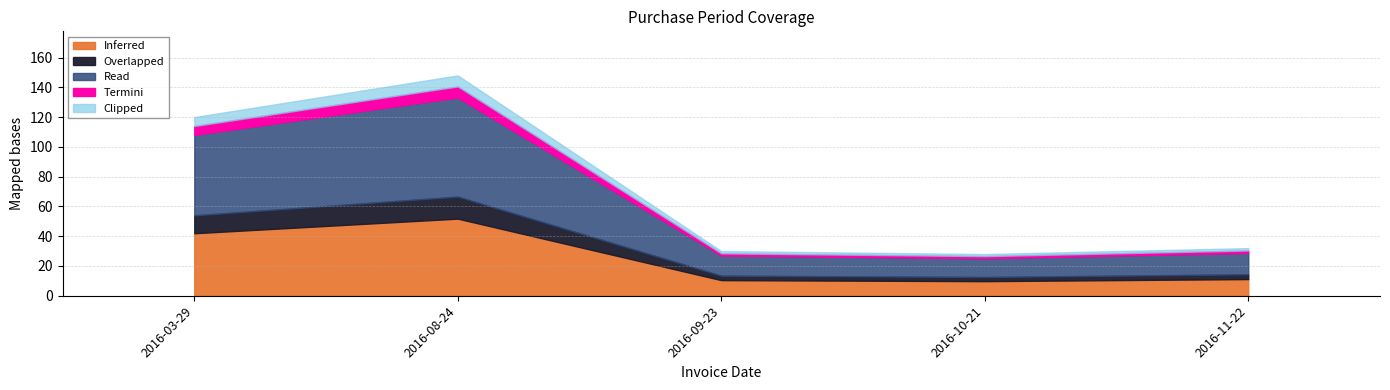

Which label corresponds to the smallest value in the chart?

2016-10-21